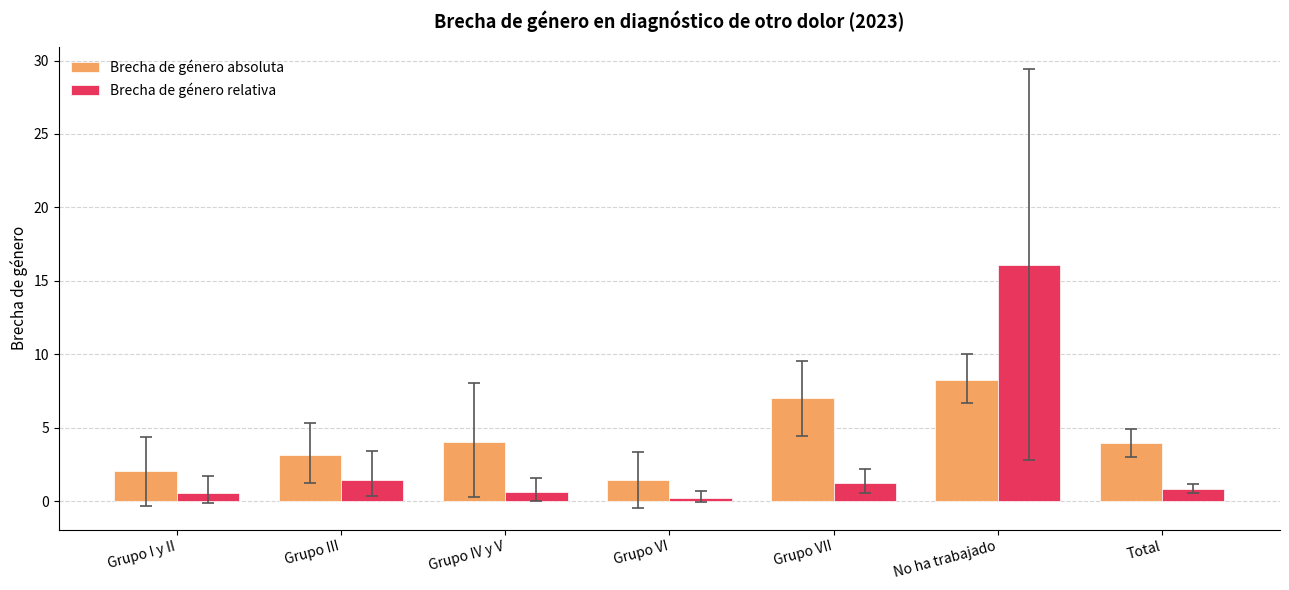

What is the average value of the Brecha de género absoluta series?

4.3